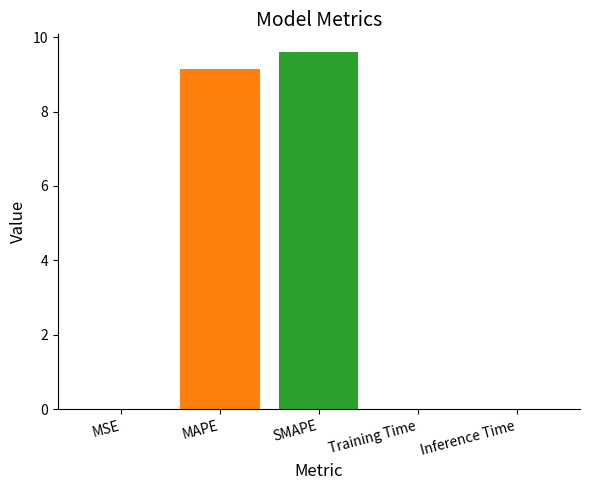

Which label corresponds to the largest value in the chart?

SMAPE